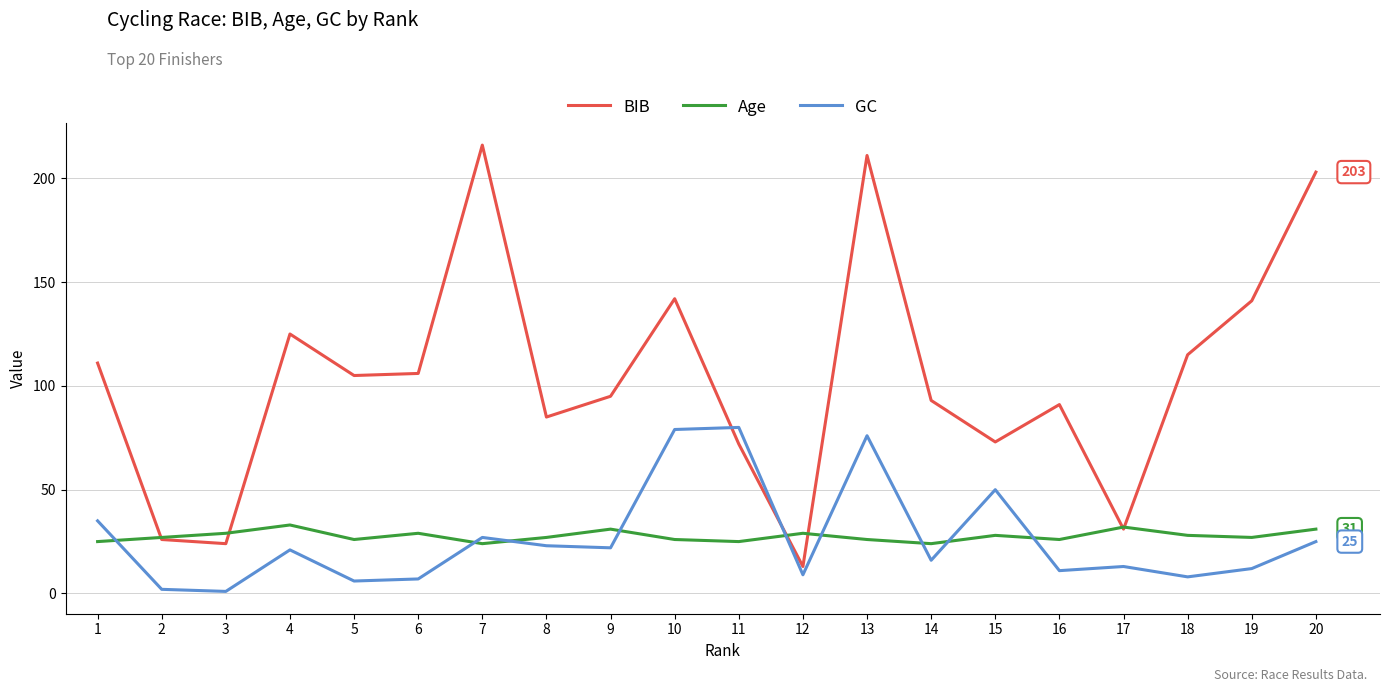

At 14, list the series in order from largest to smallest.

BIB, Age, GC